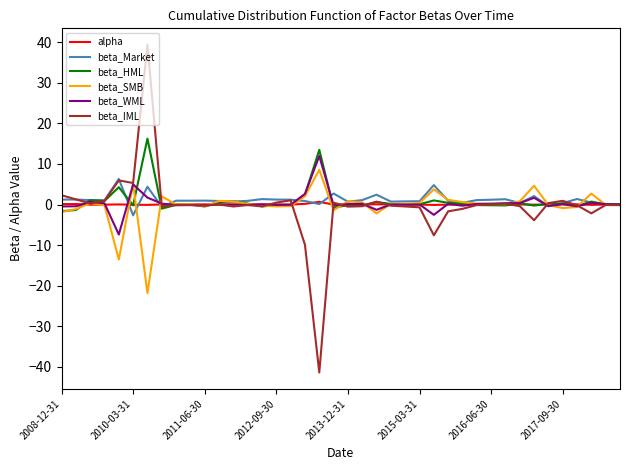

What is the maximum value shown in the chart?

39.4